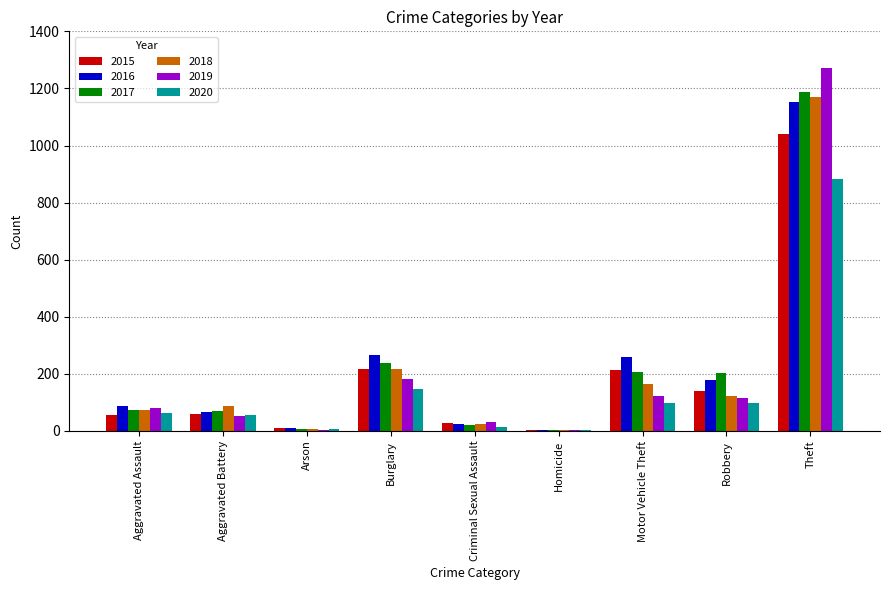

At which label does 2020 reach its peak?

Theft